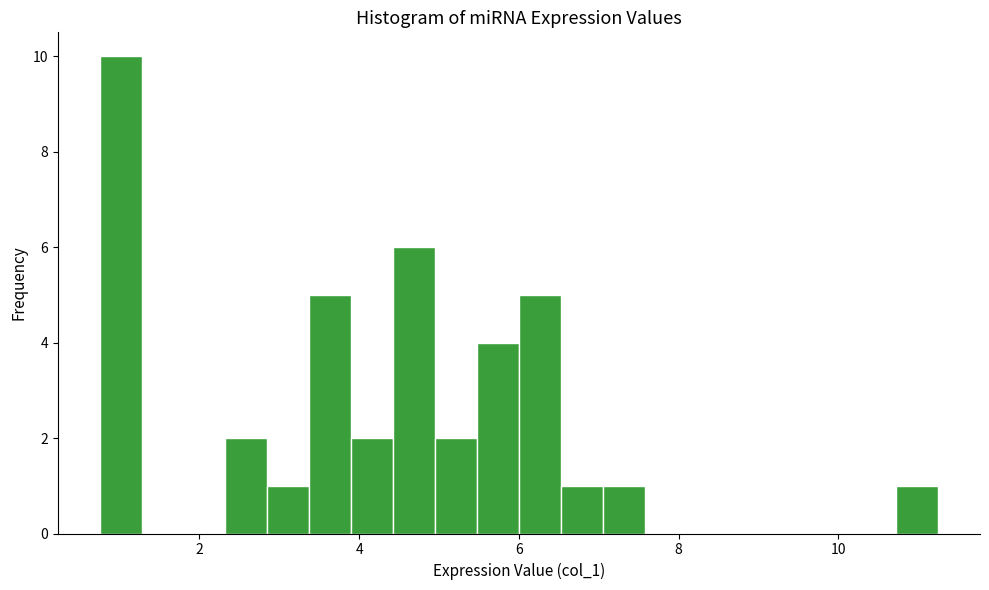

Read against the x-axis, roughly where is the centre of the tallest bar?

1.0